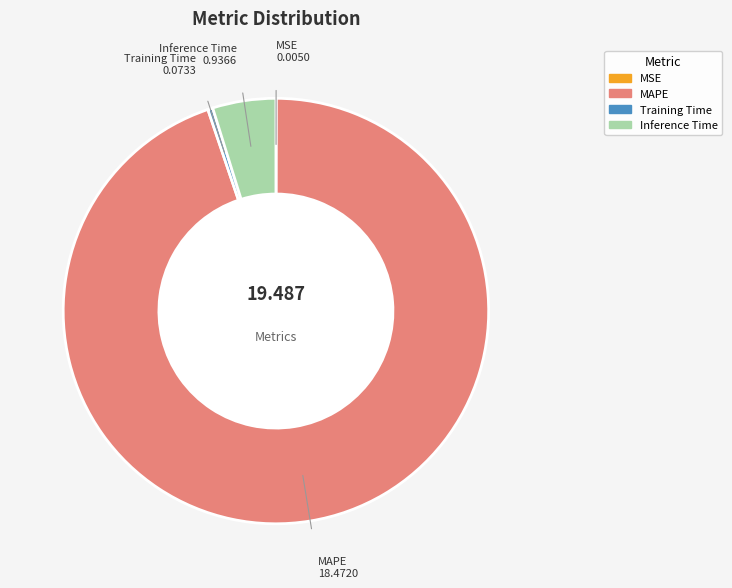

Between Inference Time and MAPE, which is larger?

MAPE